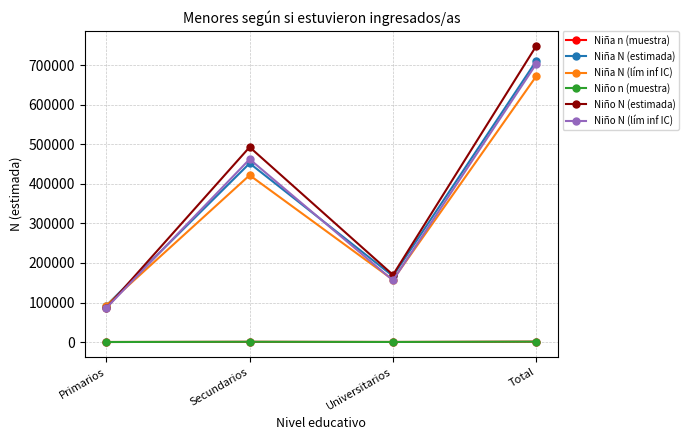

Rank the categories by Niña N (estimada) value from highest to lowest.

Total, Secundarios, Universitarios, Primarios